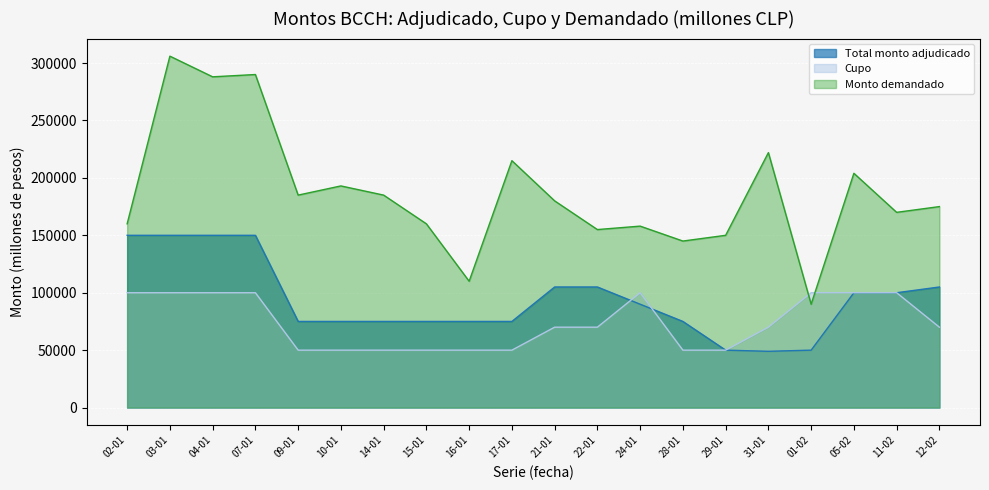

True or false: Cupo has a value of 46804 at 04-01.

False